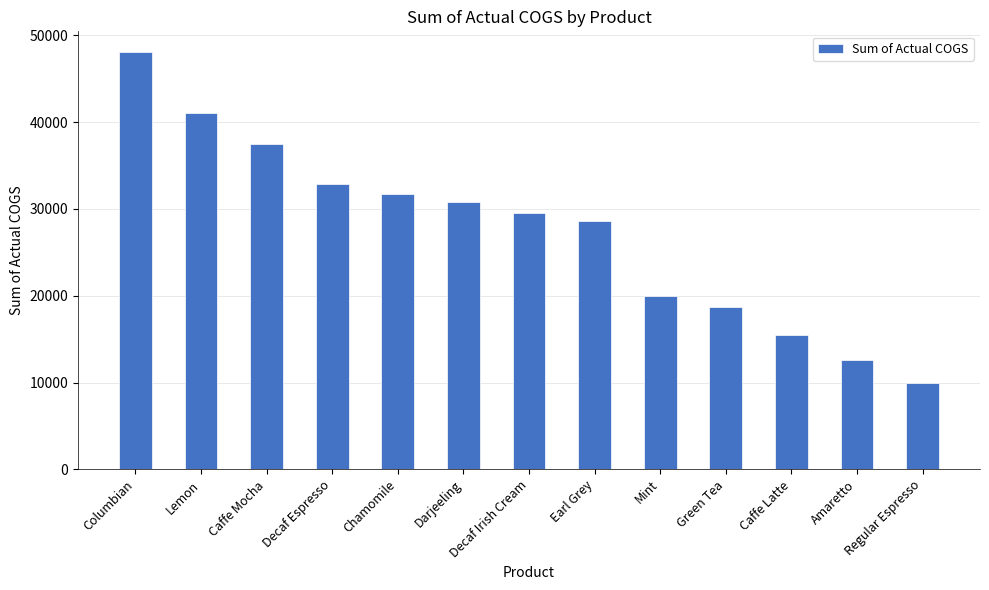

Rank the categories by value from lowest to highest.

Regular Espresso, Amaretto, Caffe Latte, Green Tea, Mint, Earl Grey, Decaf Irish Cream, Darjeeling, Chamomile, Decaf Espresso, Caffe Mocha, Lemon, Columbian